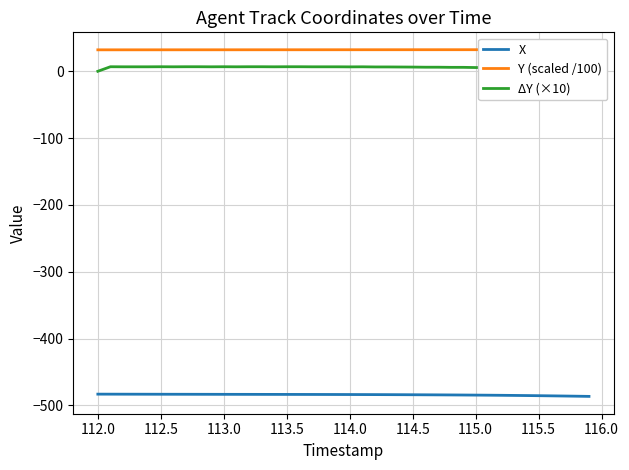

True or false: Y (scaled /100) and ΔY (×10) cross at least once.

False